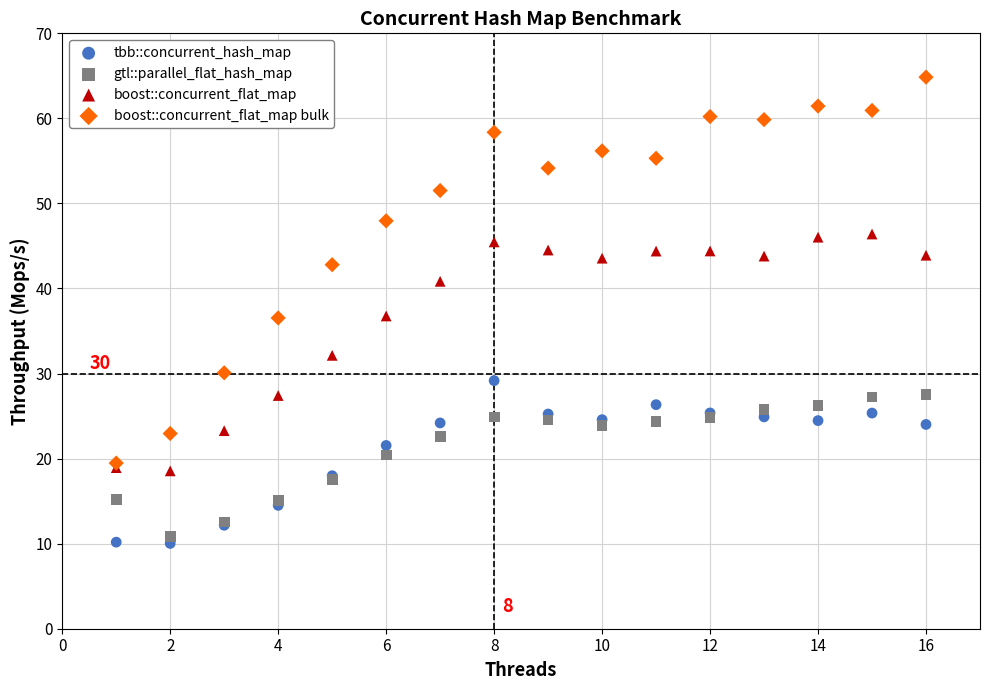

Which series has the largest Y range (max minus min)?

boost::concurrent_flat_map bulk